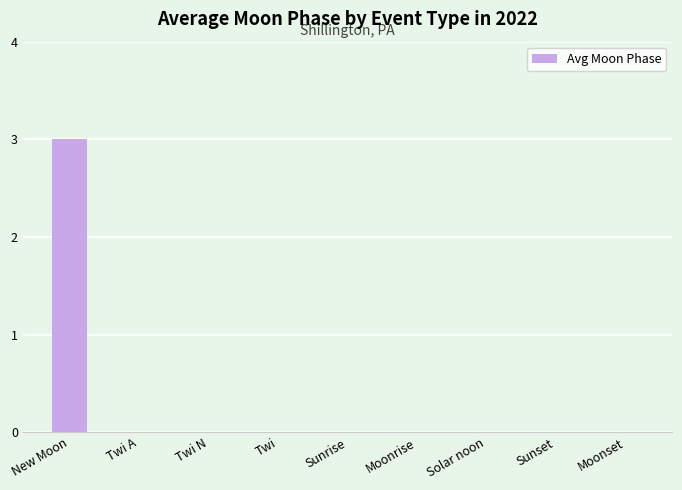

Which label corresponds to the largest value in the chart?

New Moon